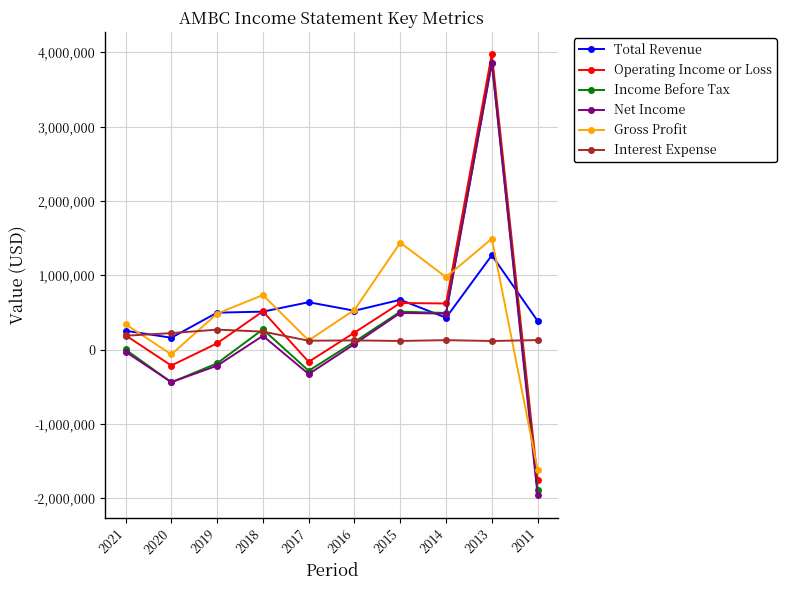

Is the value of Operating Income or Loss at 2017 greater than the value of Net Income at 2014?

No